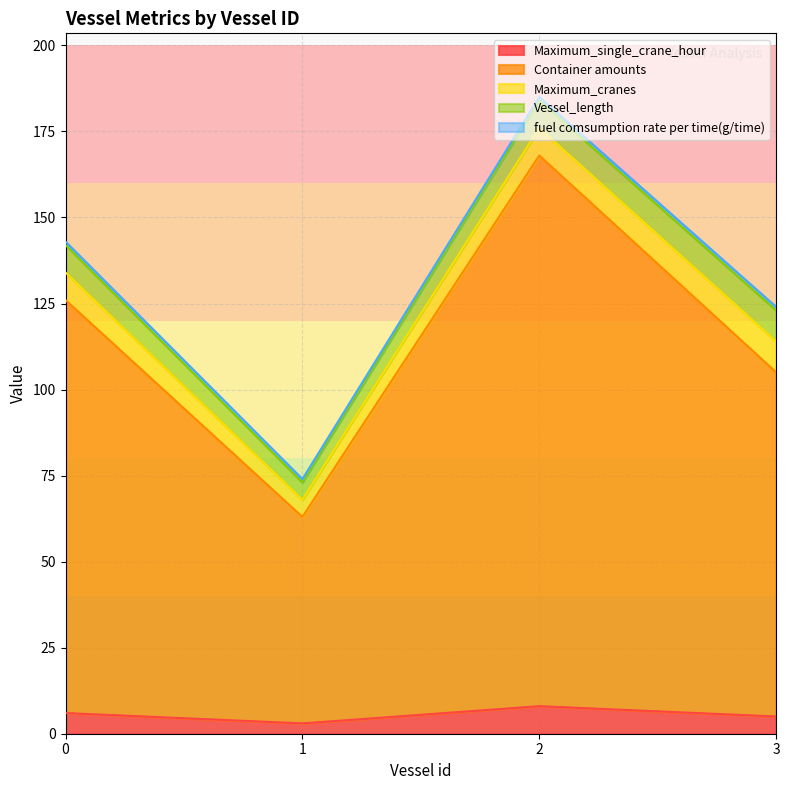

What are all the series names shown in the legend?

Maximum_single_crane_hour, Container amounts, Maximum_cranes, Vessel_length, fuel comsumption rate per time(g/time)